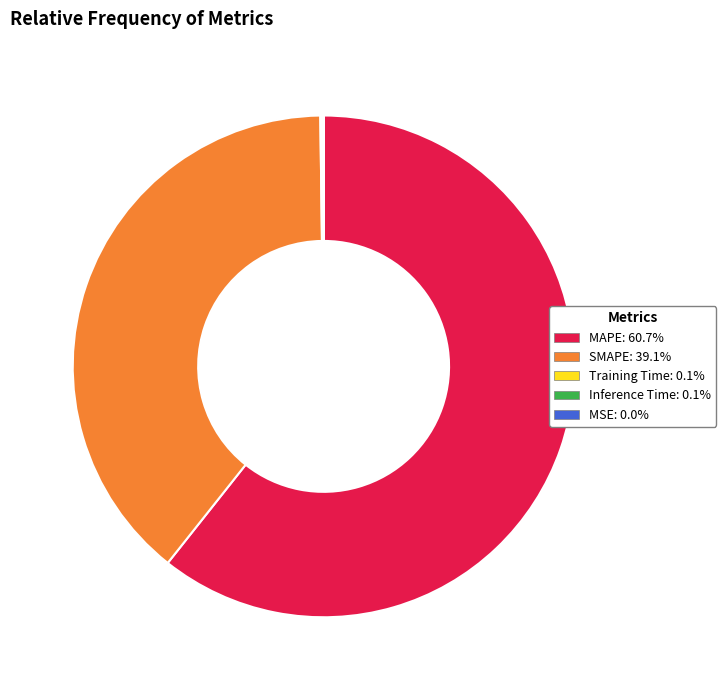

What is the majority slice?

MAPE